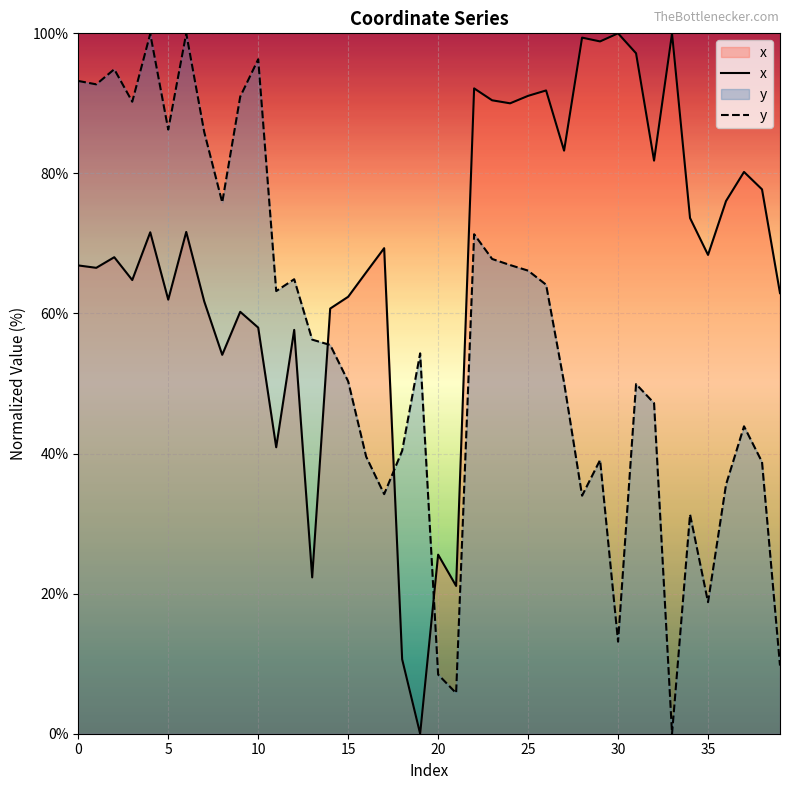

Rank the series by their maximum value, from highest to lowest.

x, y